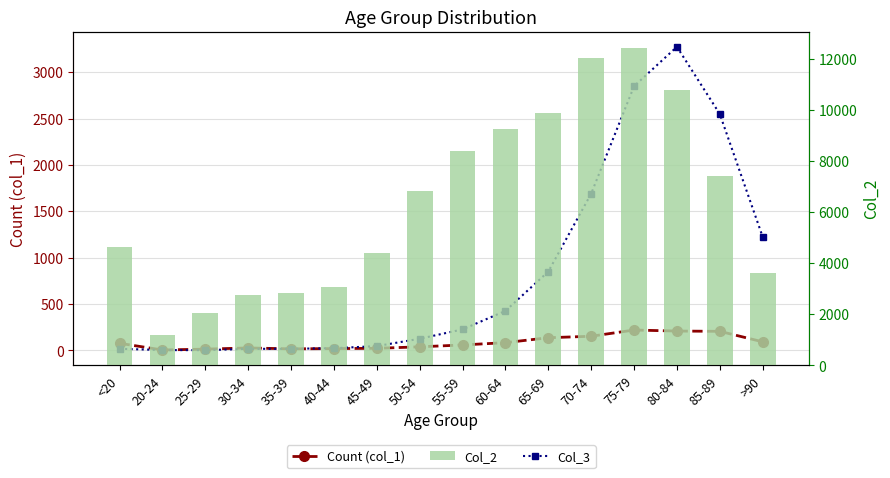

Reading right to left, extract all data points from this chart.

Count (col_1): >90=93	85-89=206	80-84=209	75-79=220	70-74=153	65-69=137	60-64=84	55-59=59	50-54=39	45-49=23	40-44=20	35-39=17	30-34=27	25-29=14	20-24=5	<20=77
Col_3: >90=1224	85-89=2548	80-84=3273	75-79=2848	70-74=1690	65-69=850	60-64=426	55-59=227	50-54=126	45-49=47	40-44=24	35-39=18	30-34=17	25-29=3	20-24=4	<20=18
Col_2: >90=3604	85-89=7417	80-84=10764	75-79=12434	70-74=12018	65-69=9883	60-64=9236	55-59=8400	50-54=6803	45-49=4396	40-44=3078	35-39=2814	30-34=2765	25-29=2038	20-24=1191	<20=4641